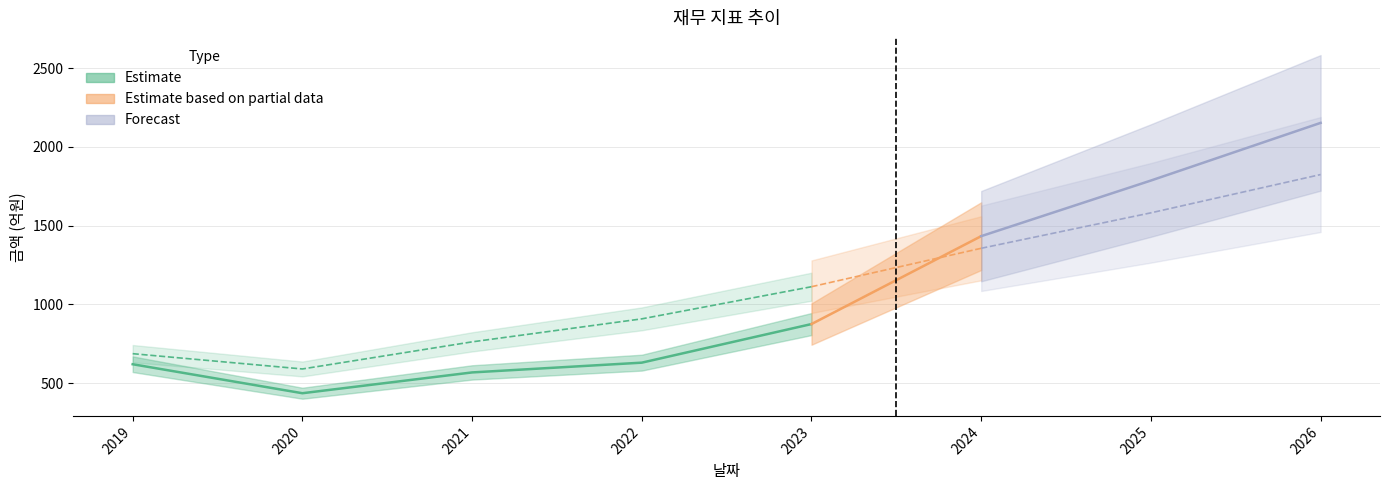

How many categories are shown in the chart?

8